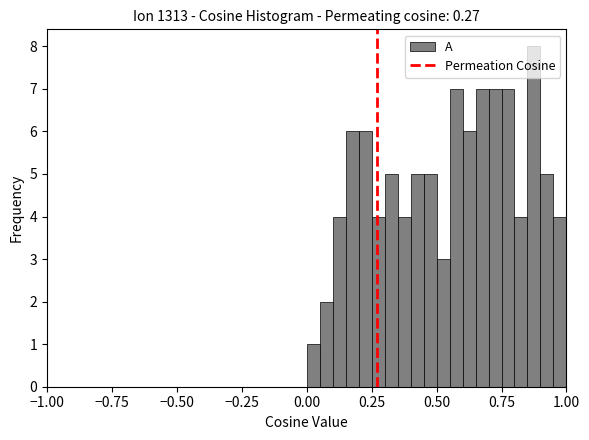

Read against the x-axis, roughly where is the centre of the tallest bar?

0.90